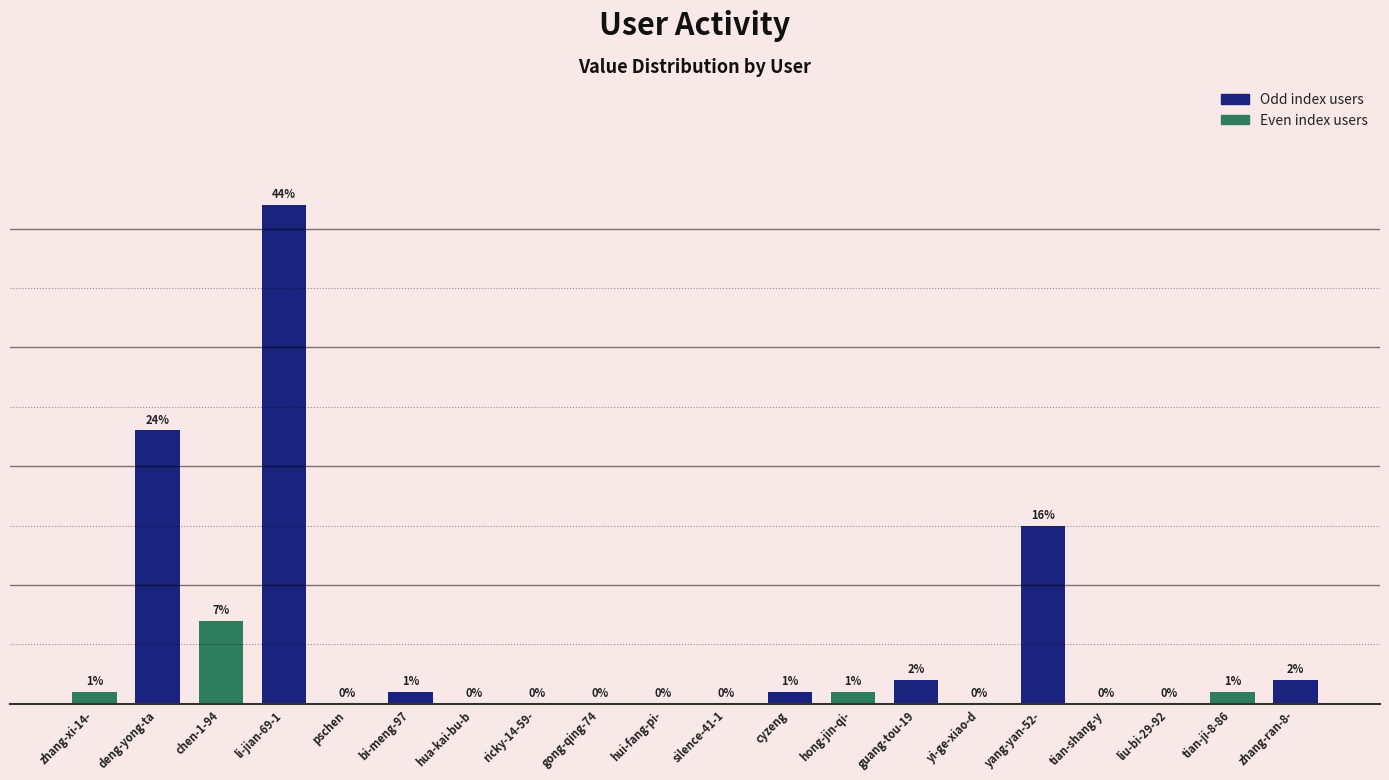

Which has a higher value, yang-yan-52- or cyzeng?

yang-yan-52-